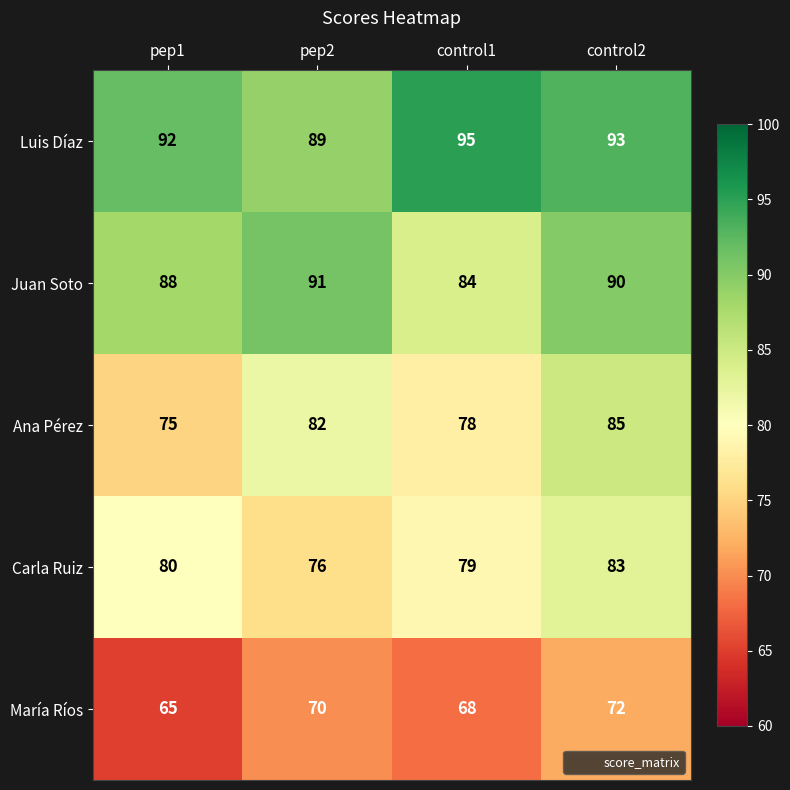

Which series has the widest spread of values?

Ana Pérez